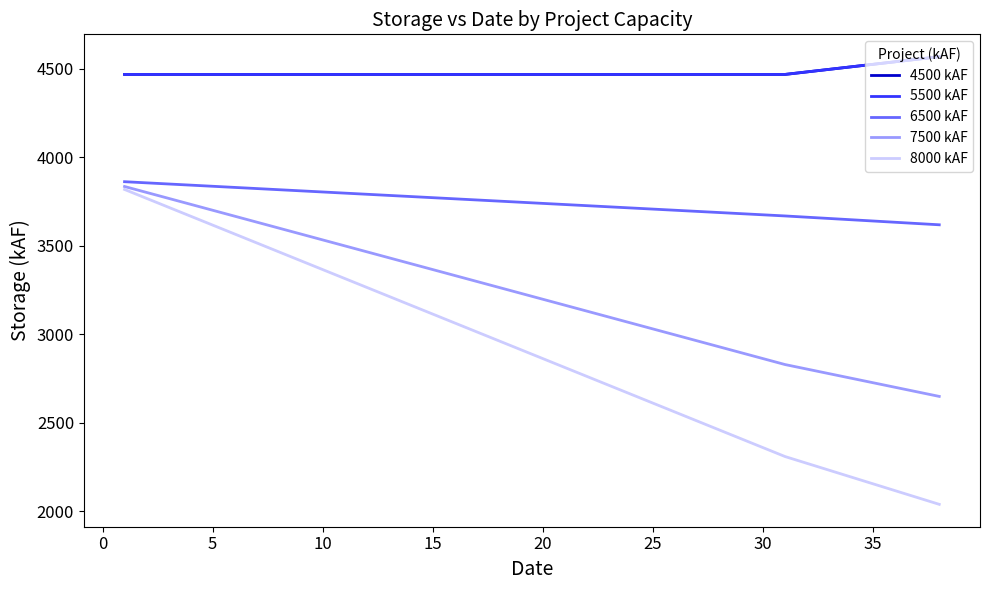

Reading left to right, transcribe all the data shown in this chart.

4500 kAF: 4469.4	4469.4	4469.4	4469.4	4469.4	4469.4	4469.4	4469.4	4469.4	4469.4	4469.4	4469.4	4469.4	4469.4	4469.4	4469.4	4469.4	4469.4	4469.4	4469.4	4469.4	4469.4	4469.4	4469.4	4469.4	4469.4	4469.4	4469.4	4469.4	4469.4	4469.4	4483.7	4498.0	4512.3	4526.5	4540.8	4555.1	4569.4
5500 kAF: 4469.4	4469.4	4469.4	4469.4	4469.4	4469.4	4469.4	4469.4	4469.4	4469.4	4469.4	4469.4	4469.4	4469.4	4469.4	4469.4	4469.4	4469.4	4469.4	4469.4	4469.4	4469.4	4469.4	4469.4	4469.4	4469.4	4469.4	4469.4	4469.4	4469.4	4469.4	4483.7	4498.0	4512.3	4526.5	4540.8	4555.1	4569.4
6500 kAF: 3862.9	3856.5	3850.0	3843.6	3837.1	3830.7	3824.2	3817.8	3811.3	3804.9	3798.4	3792.0	3785.5	3779.1	3772.6	3766.2	3759.7	3753.3	3746.8	3740.4	3733.9	3727.5	3721.0	3714.6	3708.1	3701.7	3695.2	3688.8	3682.3	3675.9	3669.4	3662.3	3655.1	3648.0	3640.8	3633.7	3626.5	3619.4
7500 kAF: 3835.9	3802.3	3768.8	3735.2	3701.7	3668.1	3634.6	3601.0	3567.5	3533.9	3500.4	3466.8	3433.3	3399.7	3366.2	3332.6	3299.1	3265.5	3232.0	3198.4	3164.9	3131.3	3097.8	3064.2	3030.7	2997.1	2963.6	2930.0	2896.5	2862.9	2829.4	2803.7	2778.0	2752.3	2726.5	2700.8	2675.1	2649.4
8000 kAF: 3819.1	3768.8	3718.4	3668.1	3617.8	3567.5	3517.1	3466.8	3416.5	3366.2	3315.9	3265.5	3215.2	3164.9	3114.6	3064.2	3013.9	2963.6	2913.3	2862.9	2812.6	2762.3	2712.0	2661.7	2611.3	2561.0	2510.7	2460.4	2410.0	2359.7	2309.4	2270.8	2232.3	2193.7	2155.1	2116.5	2078.0	2039.4